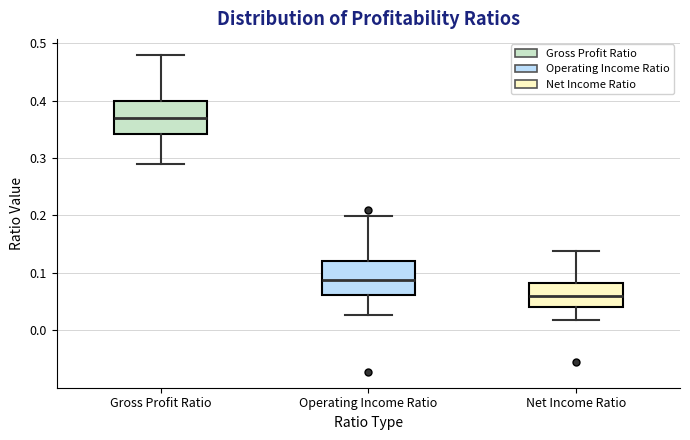

Which box's median line is the highest?

Gross Profit Ratio